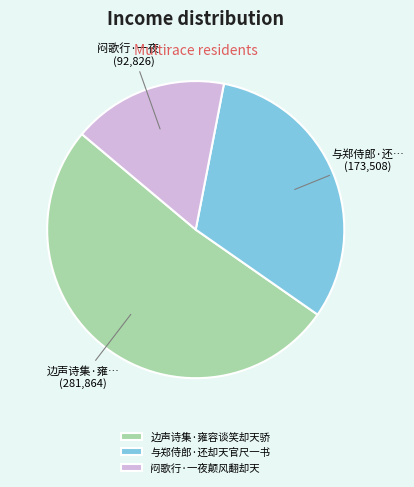

The 闷歌行·一夜颠风翻却天 slice represents 28% of the pie. True or false?

False